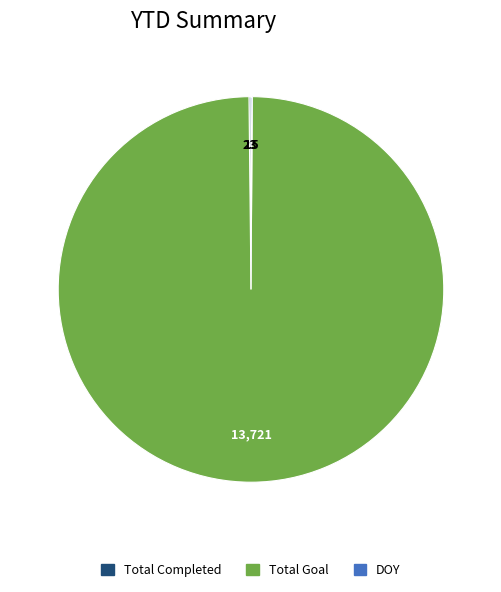

Is it true that Total Goal is 100% of the pie?

True